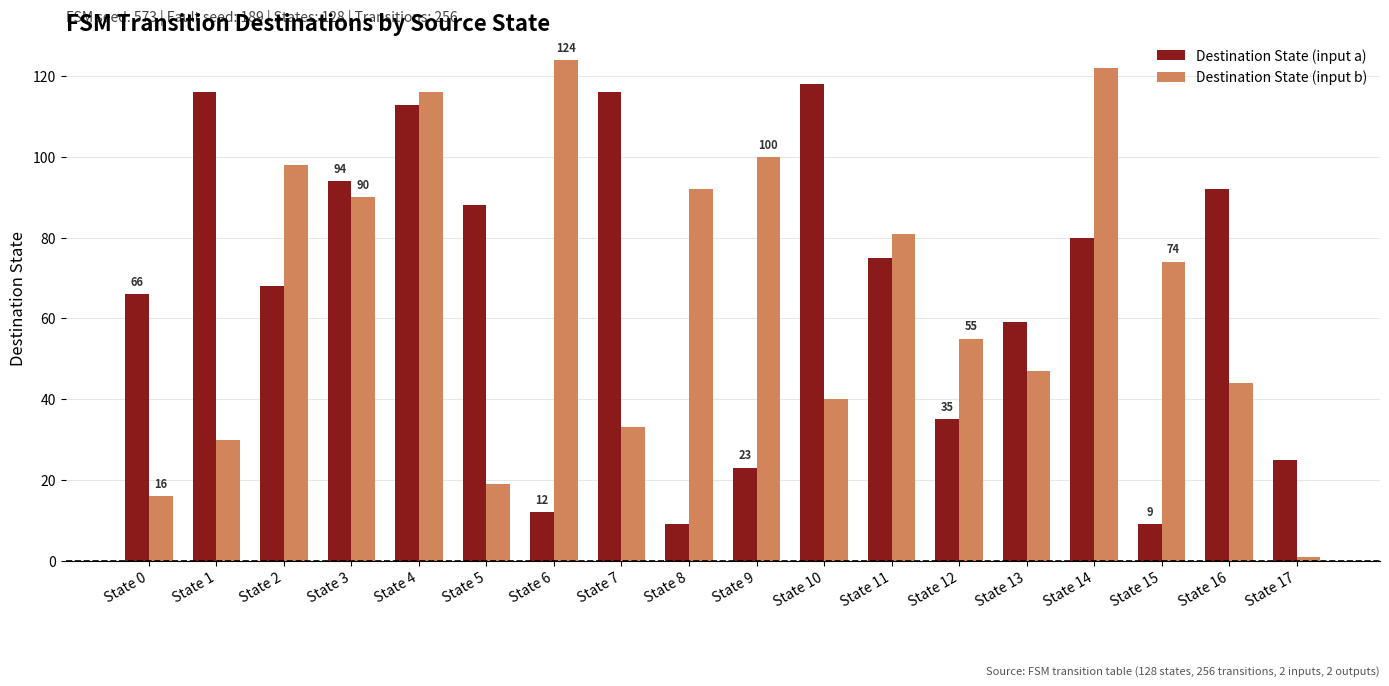

What is the difference between the Destination State (input b) values at State 3 and State 17?

89